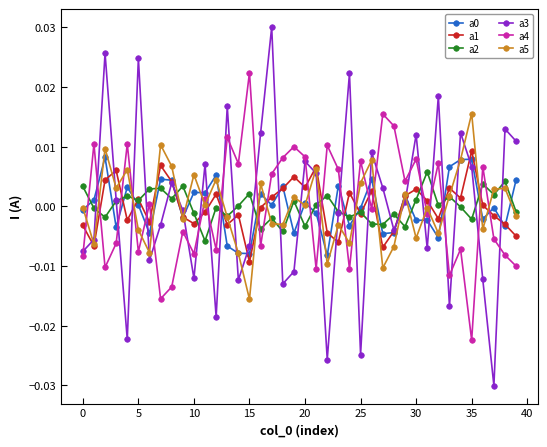

True or false: a4 has more than 0 interior local peaks.

True